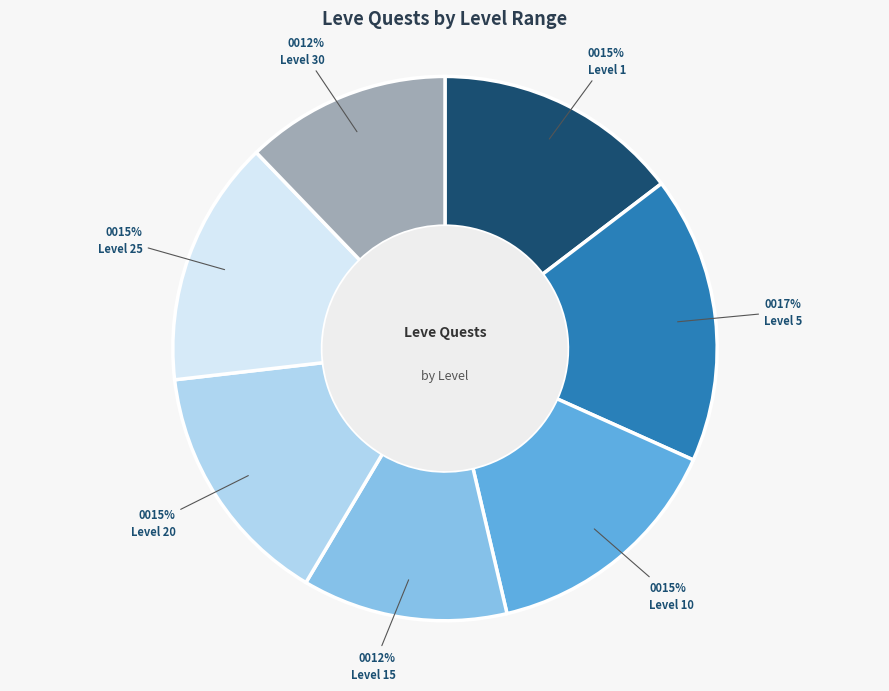

To the nearest percent, what is the average slice percentage?

14%